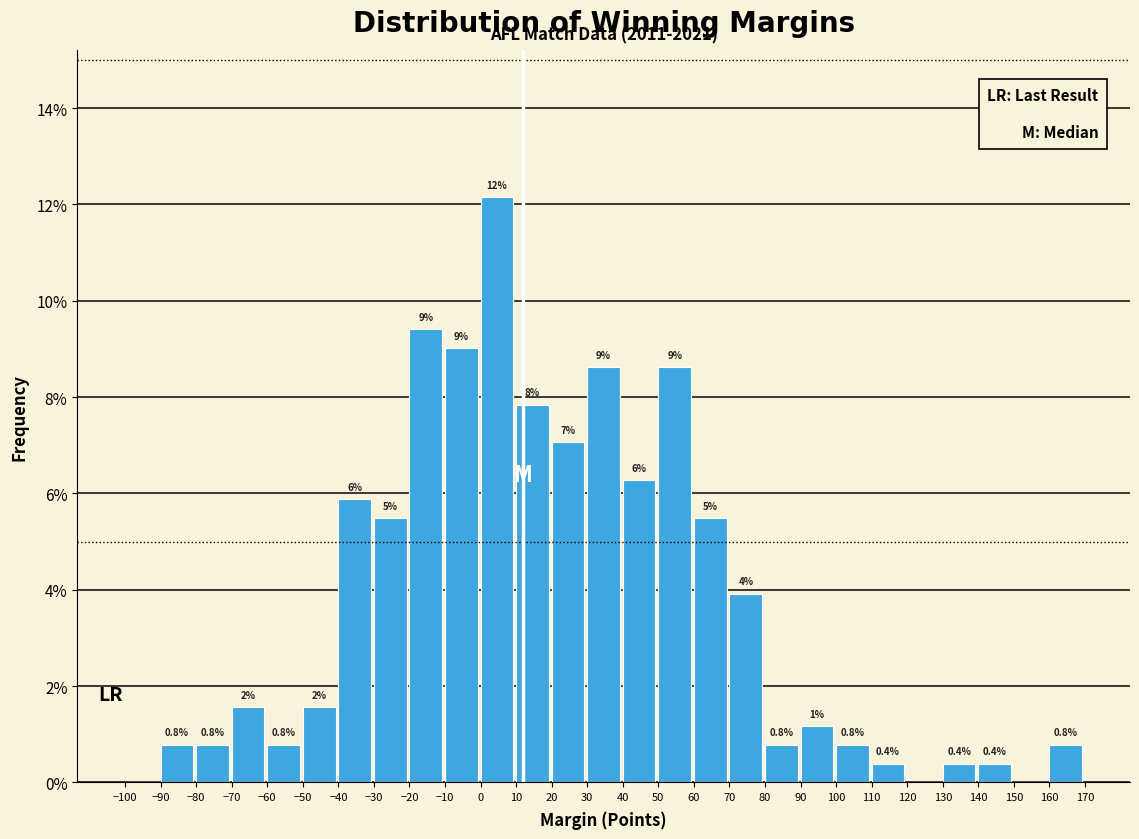

Which range on the x-axis has the tallest bar?

0 to 10